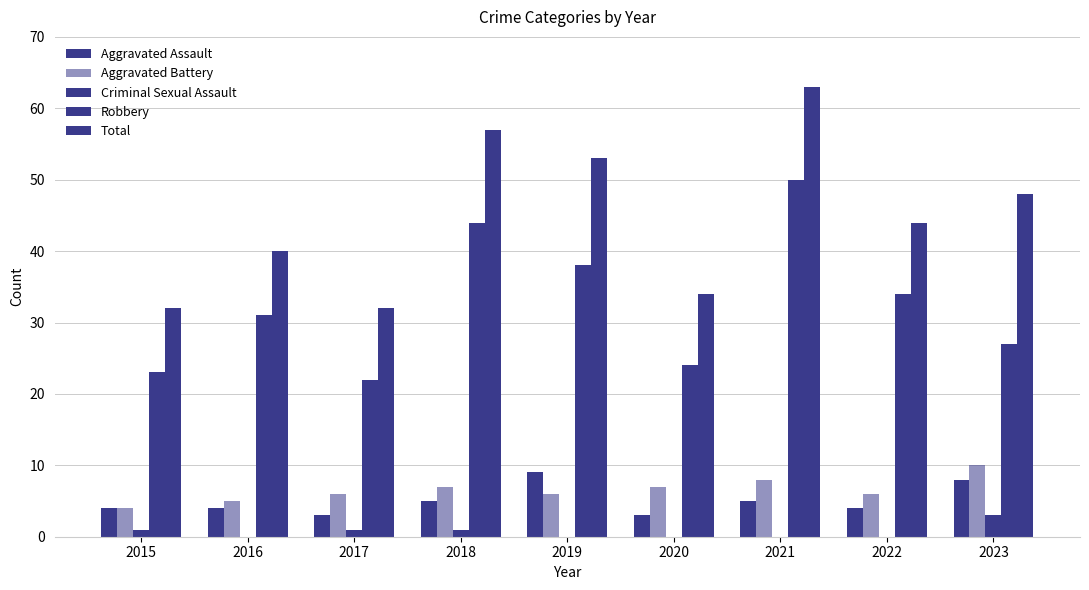

Where is Criminal Sexual Assault nearest to the value 1?

2015